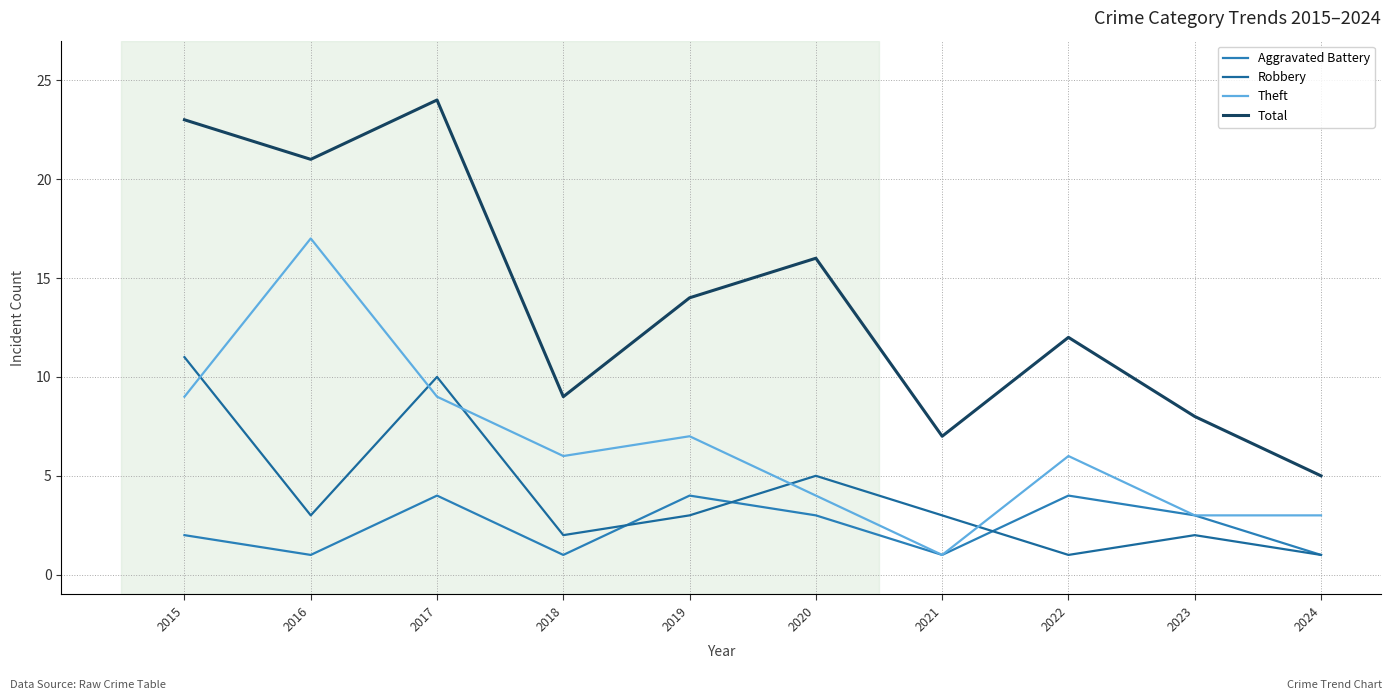

Does the chart have visible grid lines?

Yes